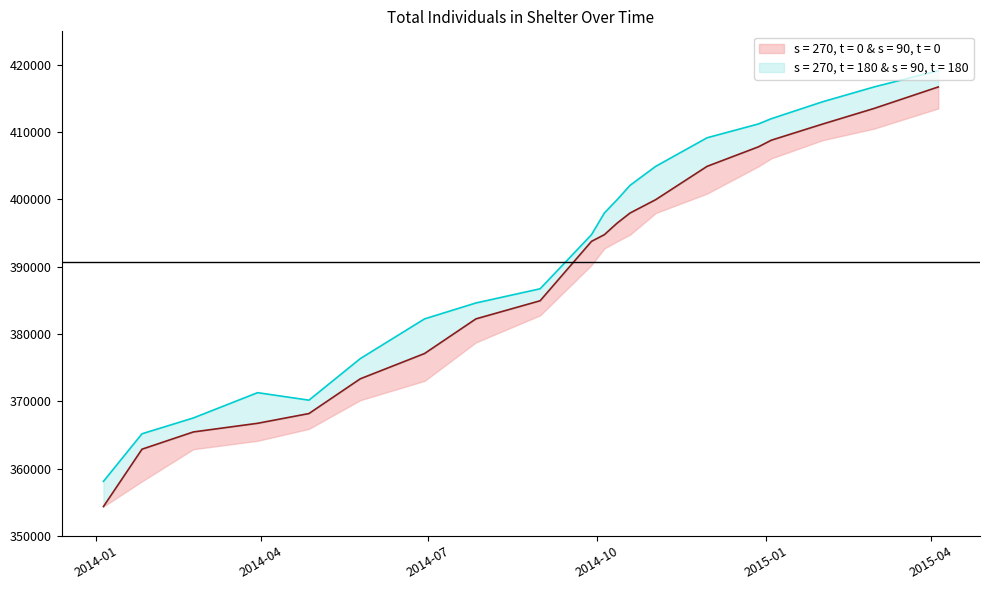

The value of Total_upper at 10/12/2014 is 617809. True or false?

False